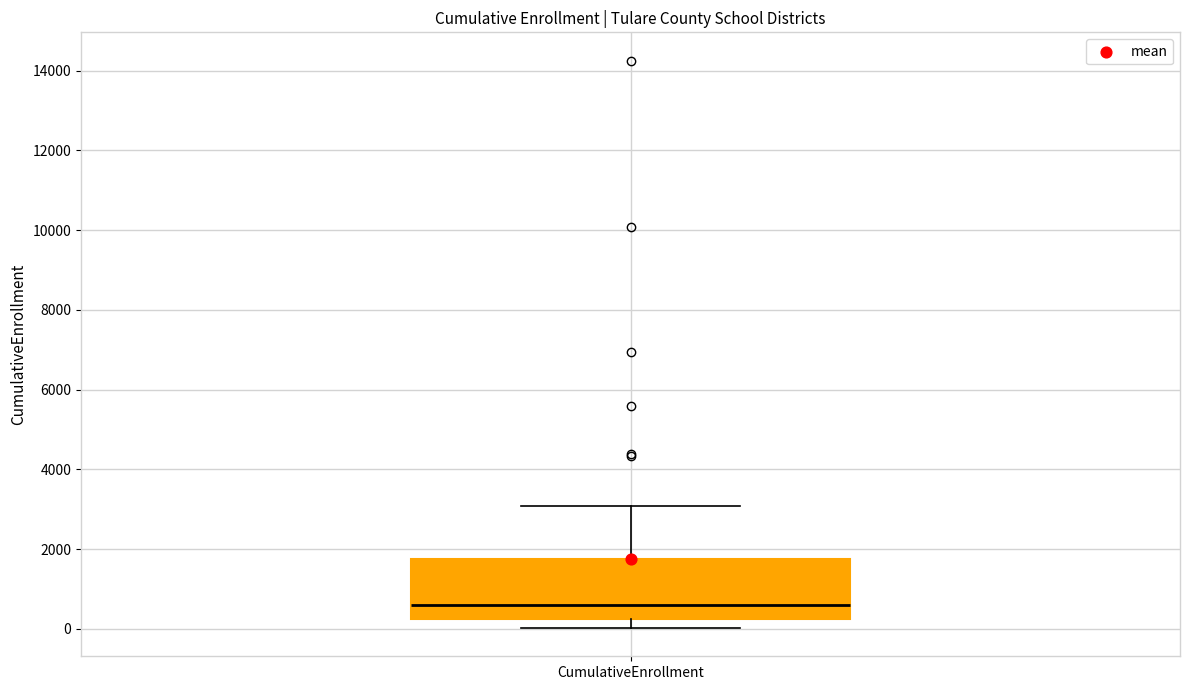

Read this box plot against the y-axis: the position of the median line, the range covered by the box, and the ends of both whiskers. The values are not printed on the chart, so give them approximately, as read against the axis.

median 600, box 200 to 1800, whiskers 0 to 3000